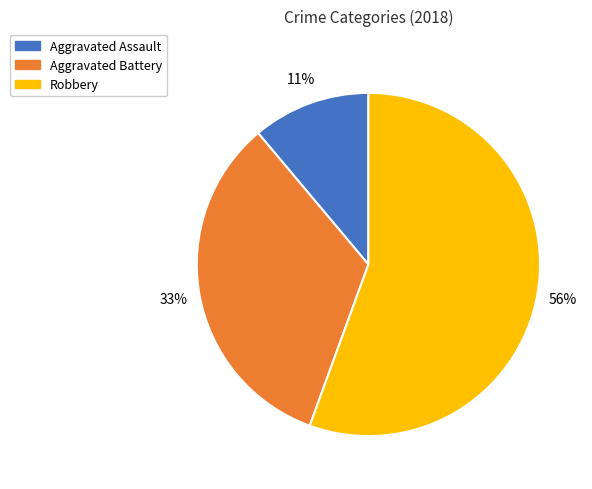

Does any single category account for the majority?

Yes